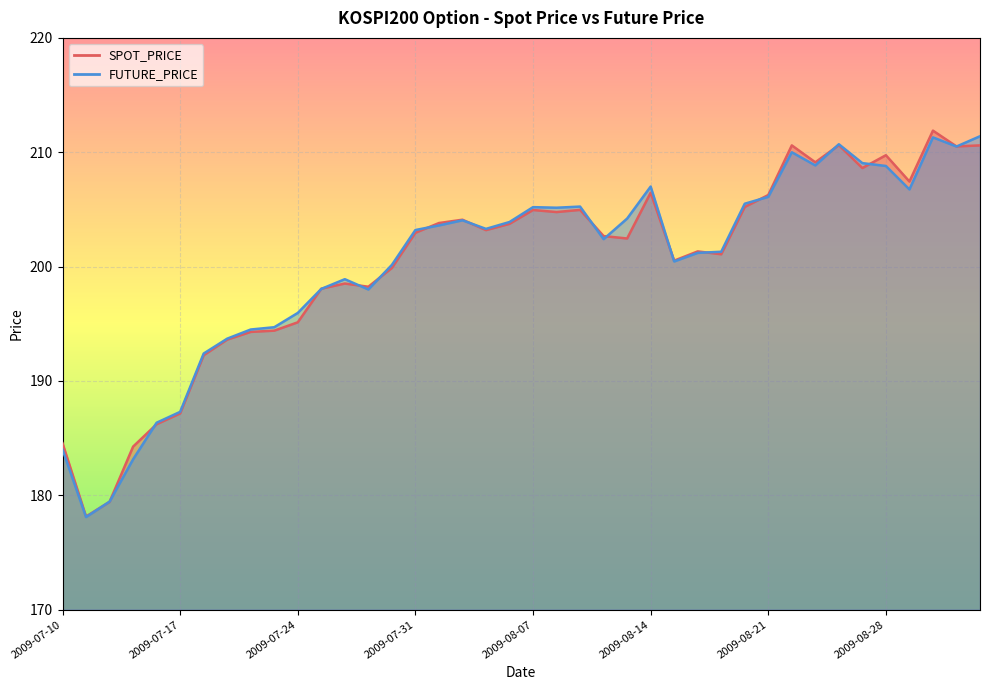

At which category does the chart reach its peak across all series?

2009-09-01